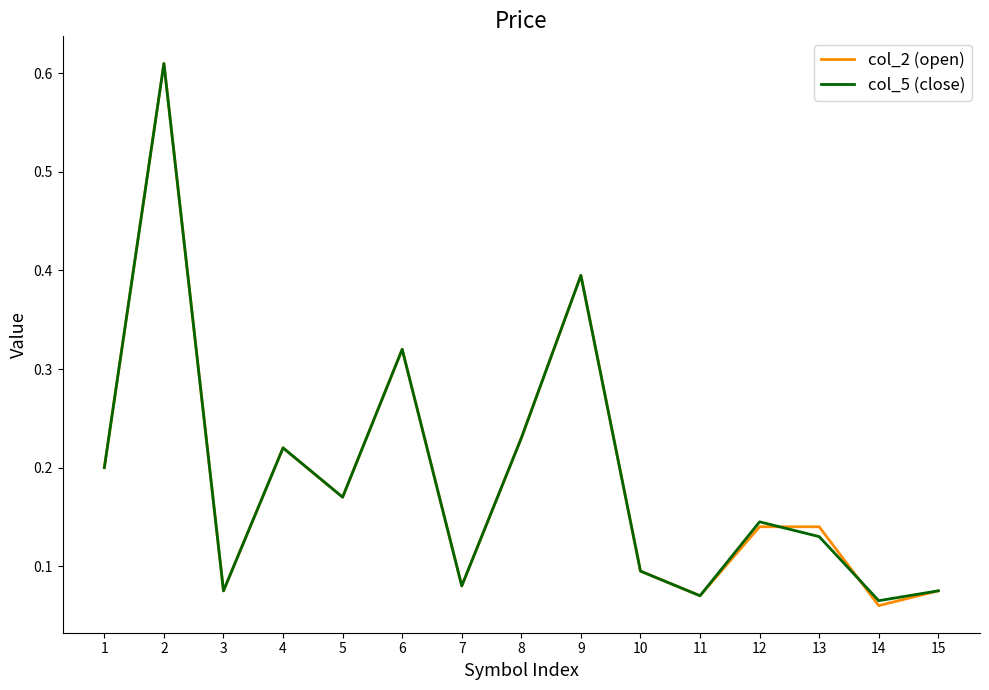

Which series has the largest range (max minus min)?

col_2 (open)